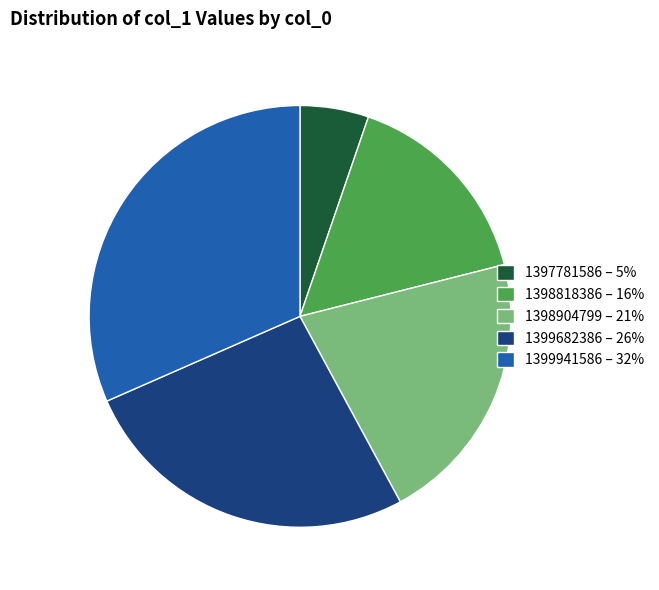

True or false: 1399682386 – 26% accounts for 34% of the total.

False